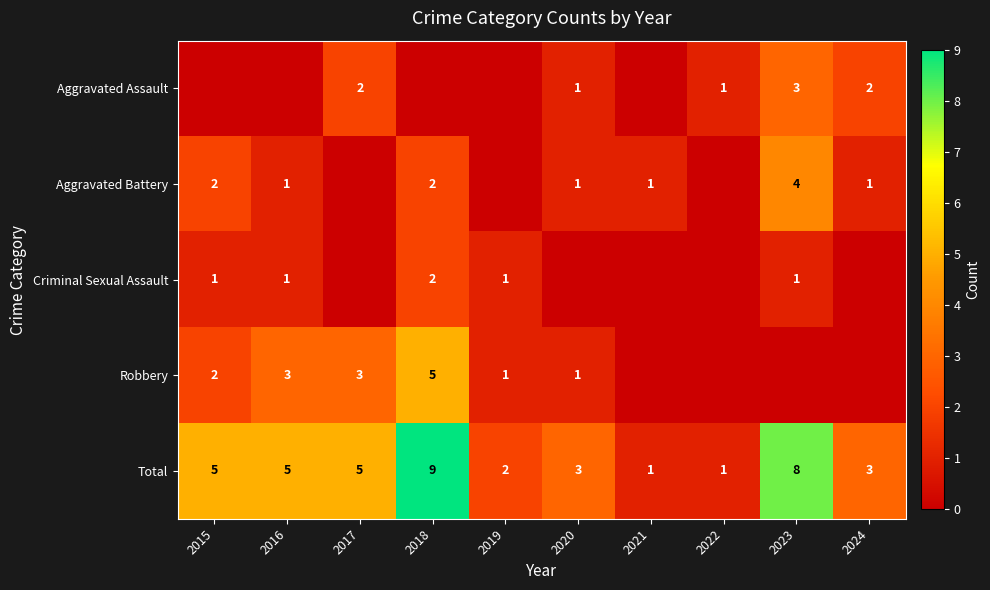

The value of Aggravated Battery at 2018 is 1. True or false?

False